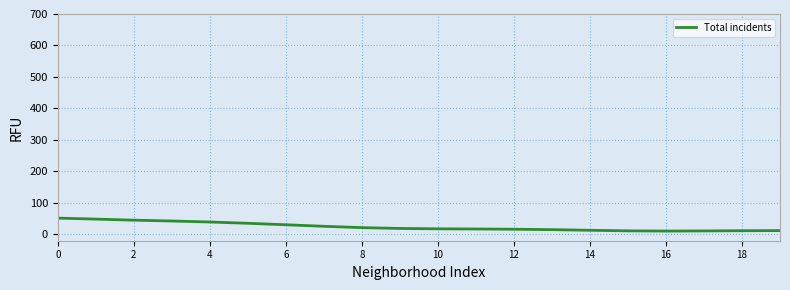

What is the difference between the maximum and minimum values?

41.1